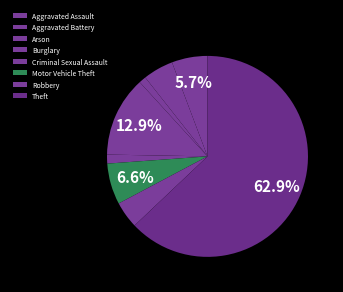

What is the largest slice in the pie chart?

Theft